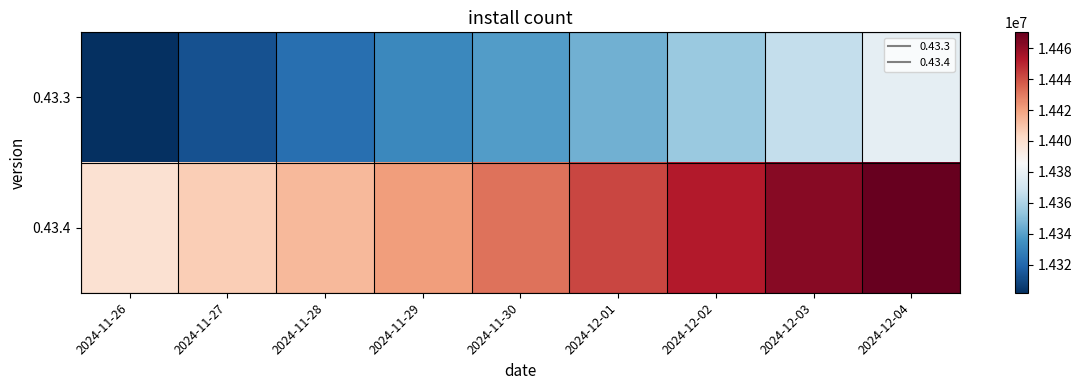

What is the difference between the highest and lowest values at 2024-12-02?

98421